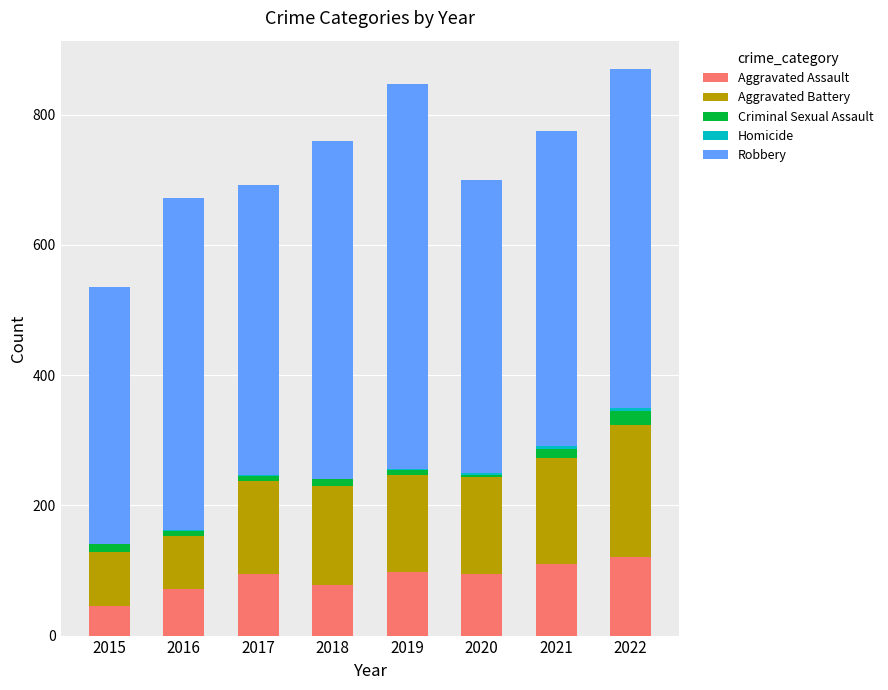

The value of Aggravated Assault at 2018 is 77. True or false?

True